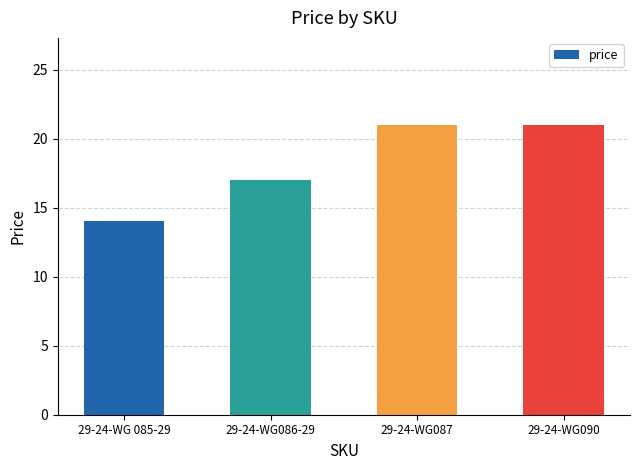

Where is the data nearest to the value 17?

29-24-WG086-29